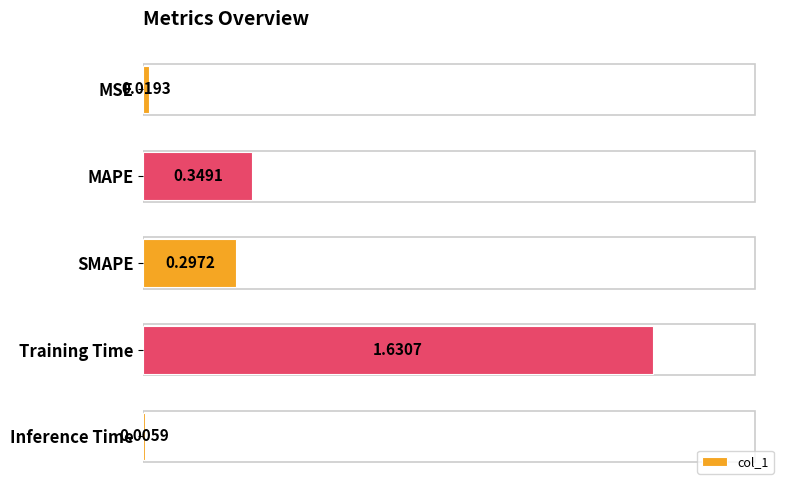

At which label is the value closest to 0?

Inference Time